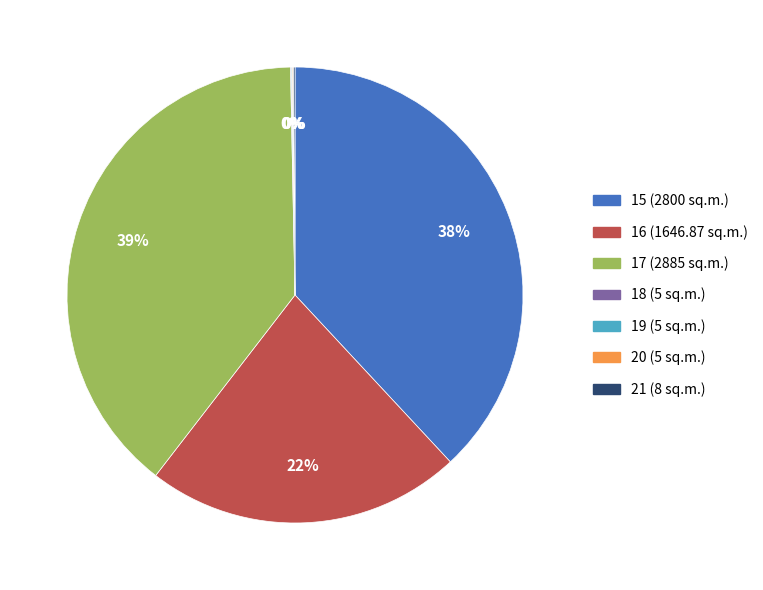

Do 16 and 17 together represent more than half of the pie?

Yes